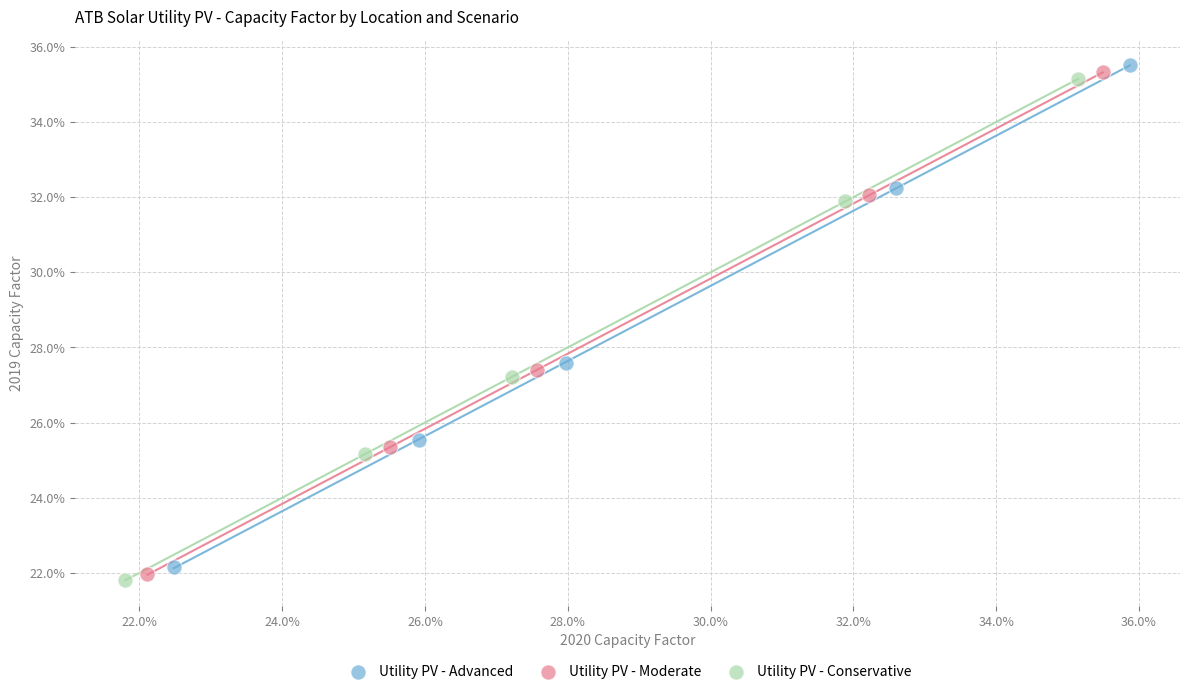

Which series has the widest spread of Y values?

Utility PV - Advanced